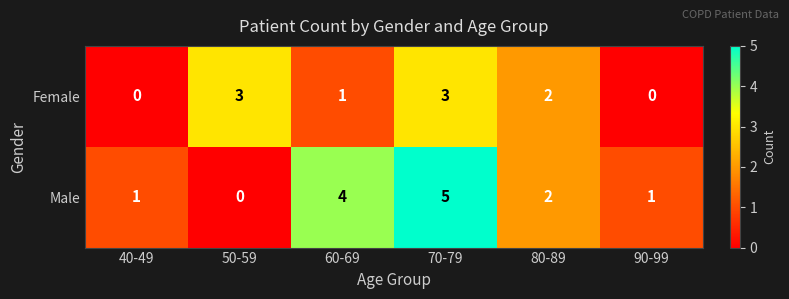

What is the maximum value for Female?

3